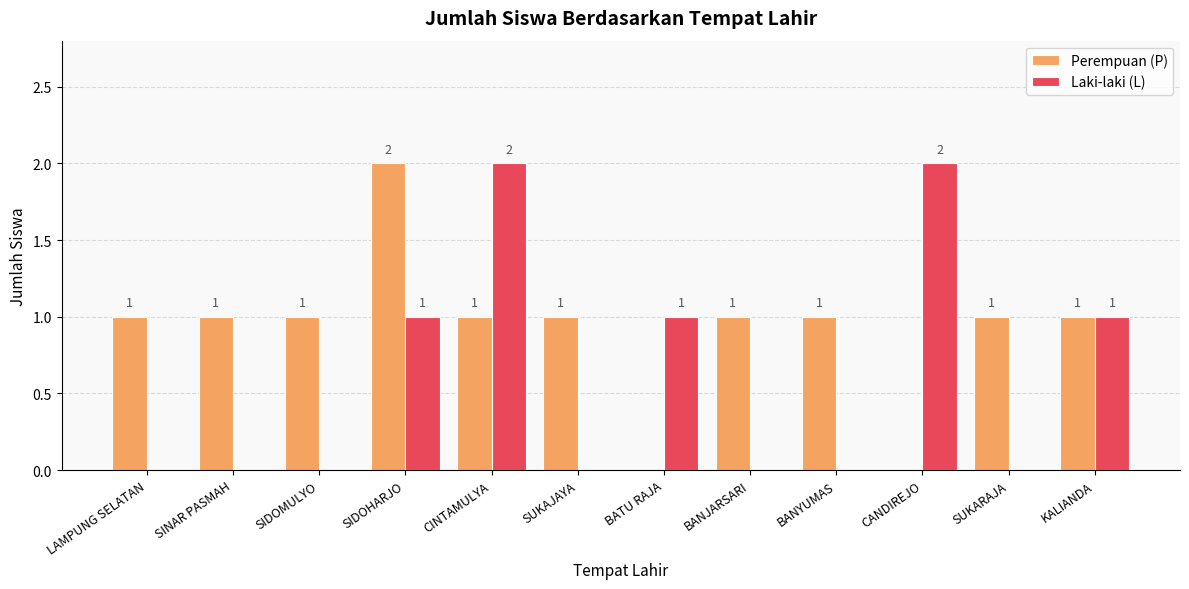

Which category has the highest value in the Perempuan (P) series?

SIDOHARJO